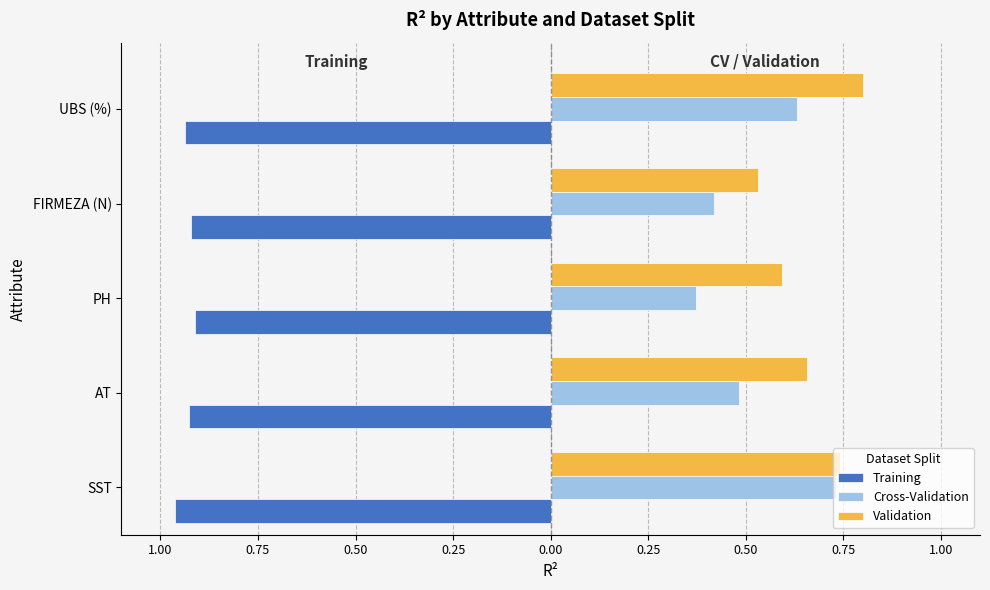

What are all the series names shown in the legend?

Training, Cross-Validation, Validation